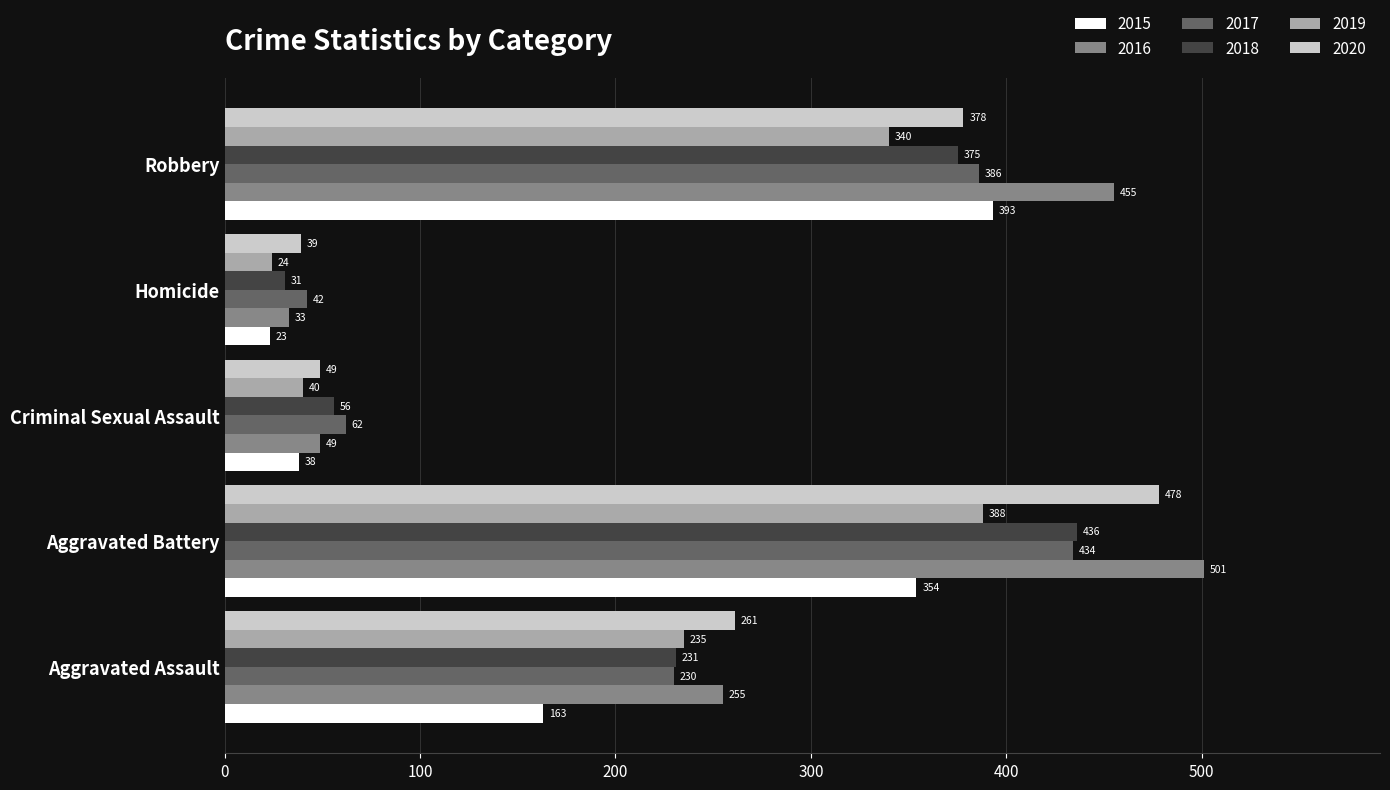

At Robbery, list the series in order from smallest to largest.

2019, 2018, 2020, 2017, 2015, 2016